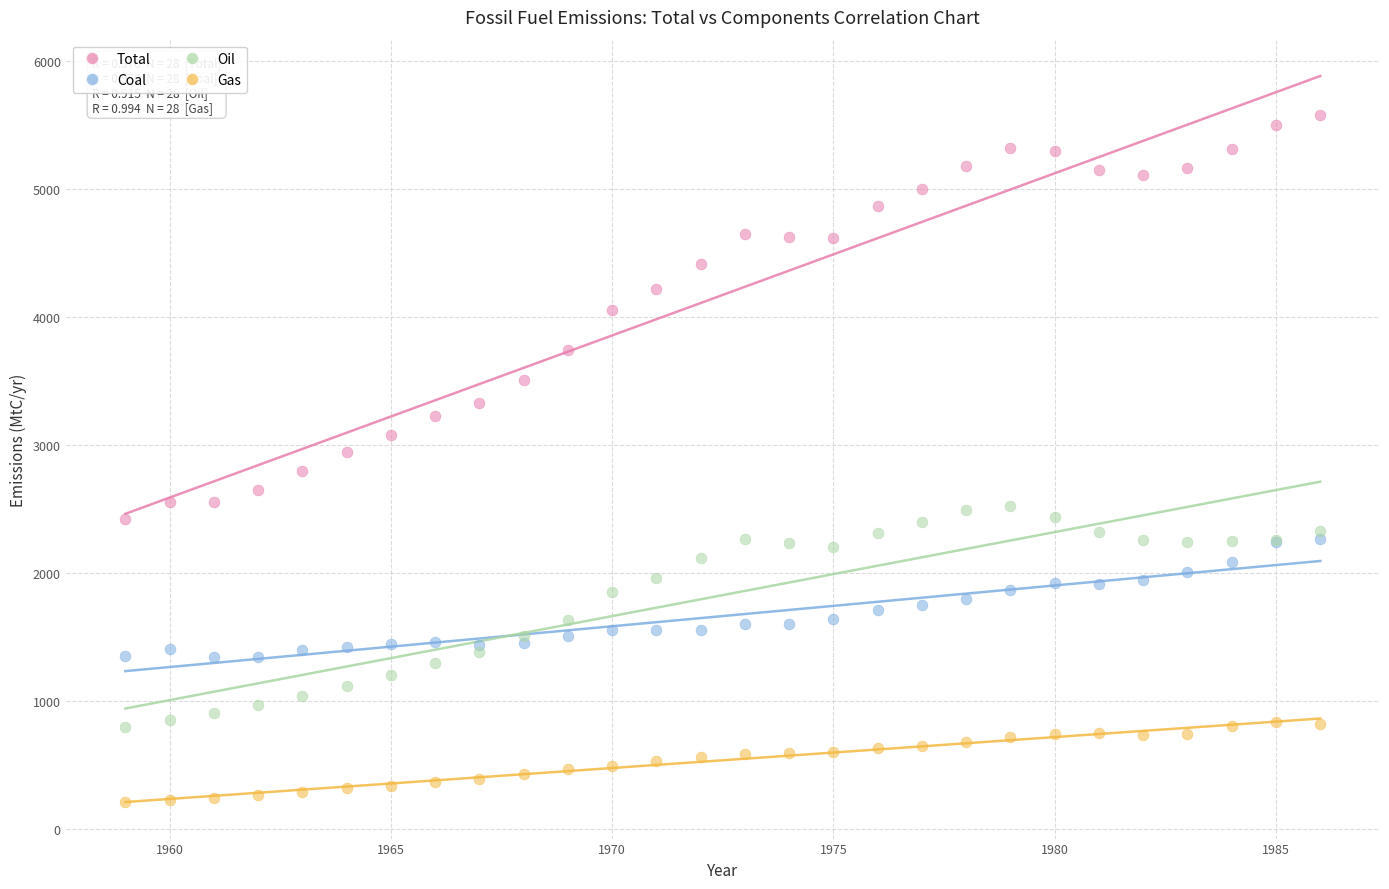

What are all the series names shown in the legend?

Total, Coal, Oil, Gas